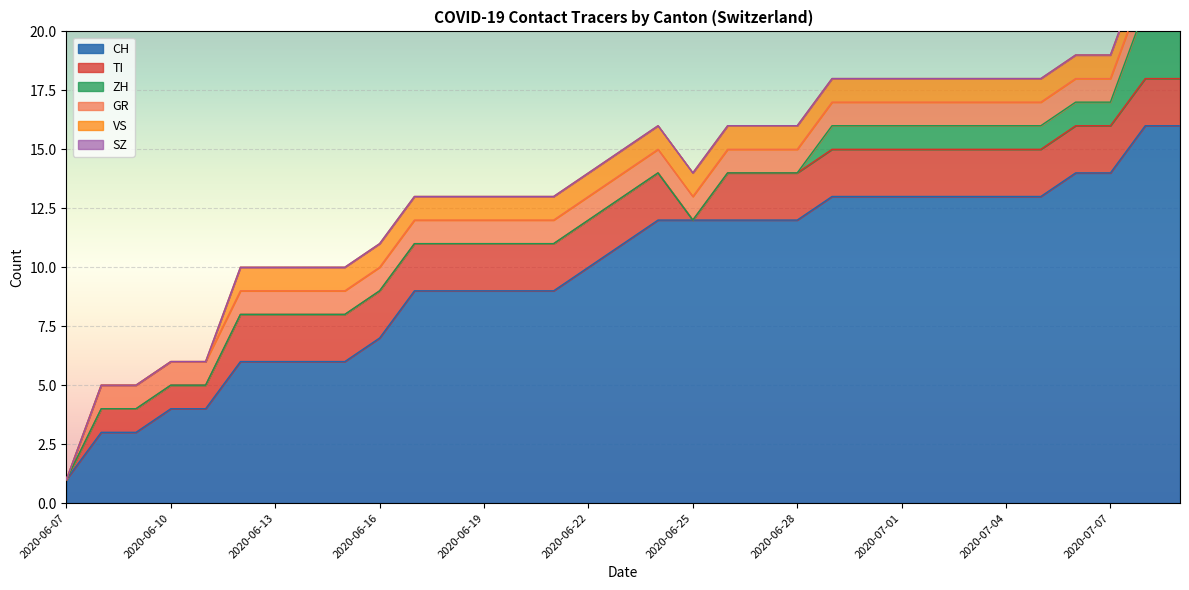

Which series changed the most between 2020-06-18 and 2020-06-29?

CH